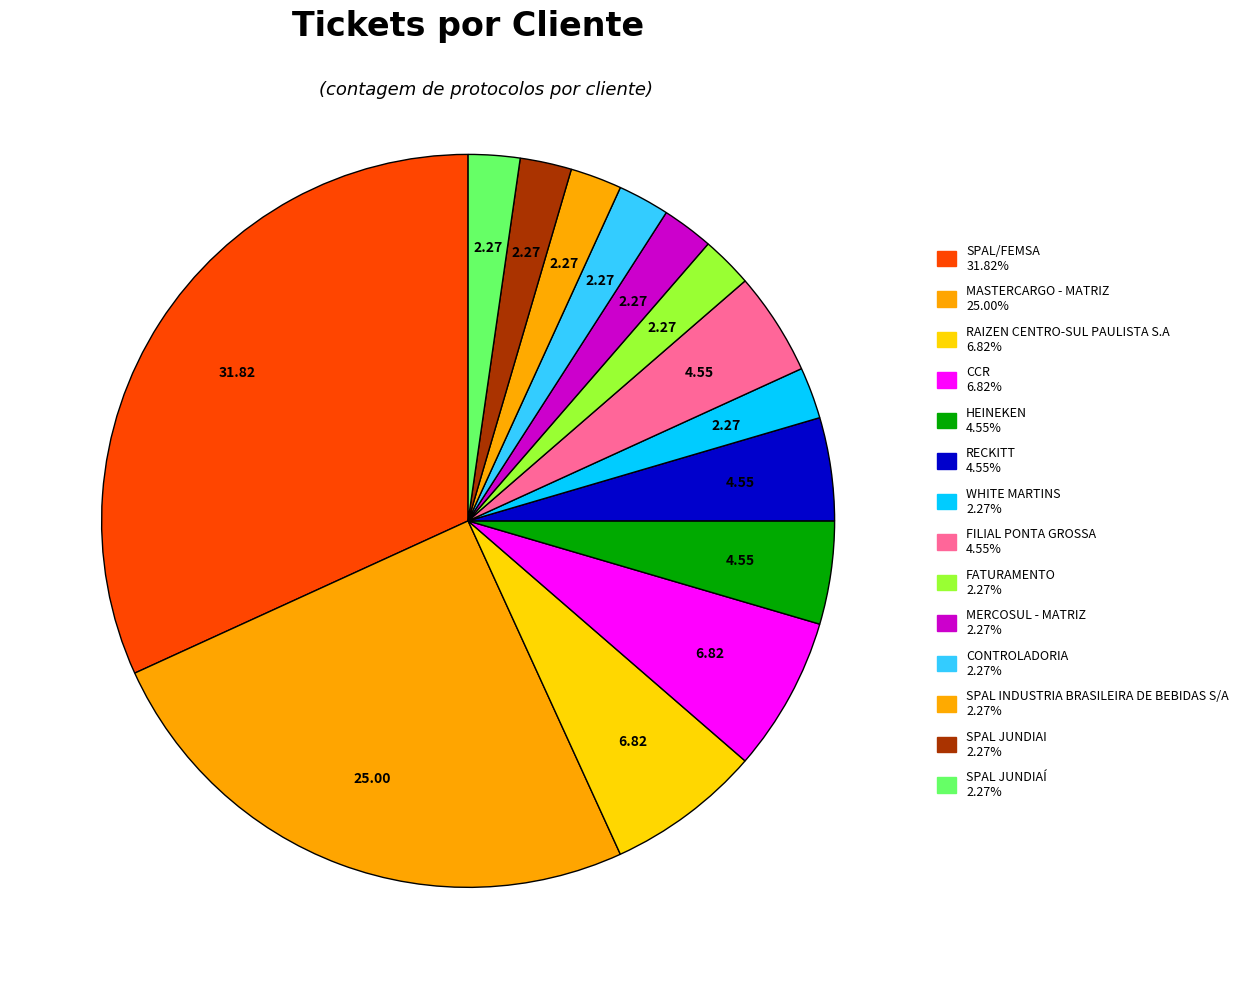

To the nearest percent, what portion does SPAL JUNDIAI represent?

2%